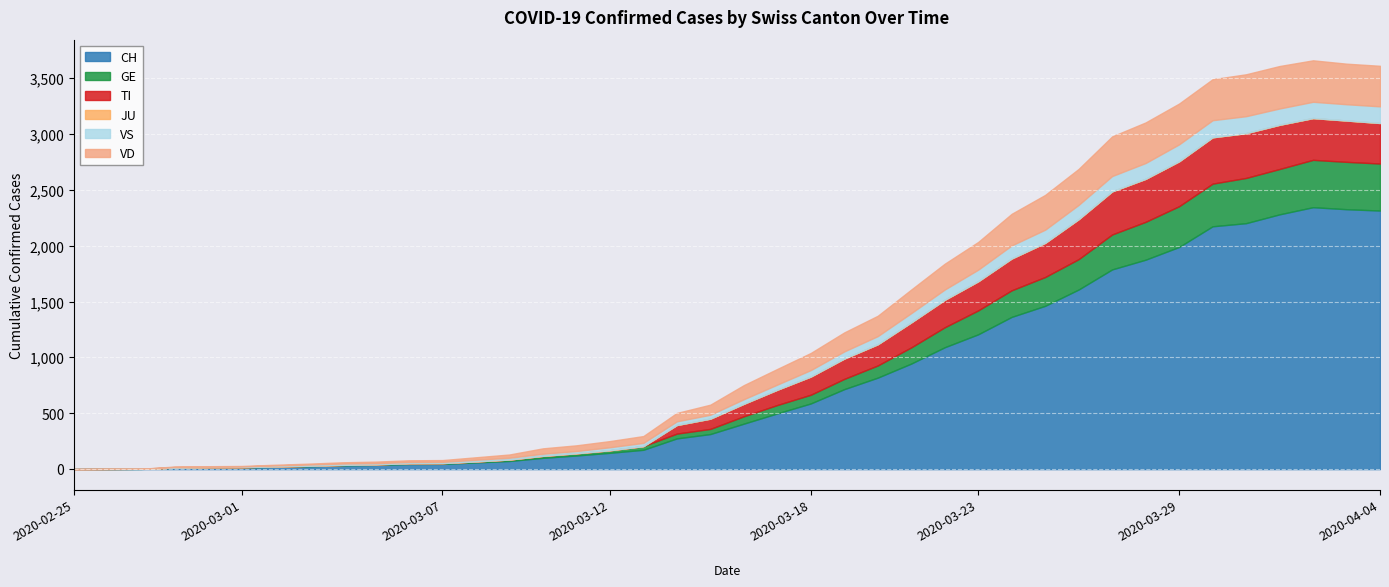

The value of JU at 2020-03-01 is 0. True or false?

True